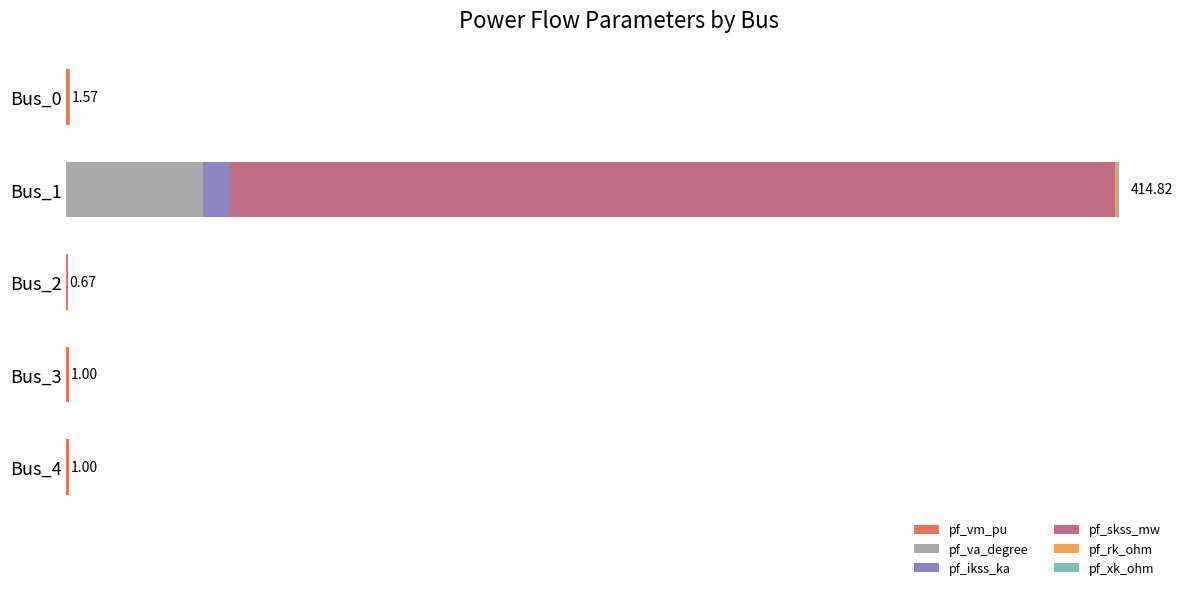

Are the bars horizontal?

Yes